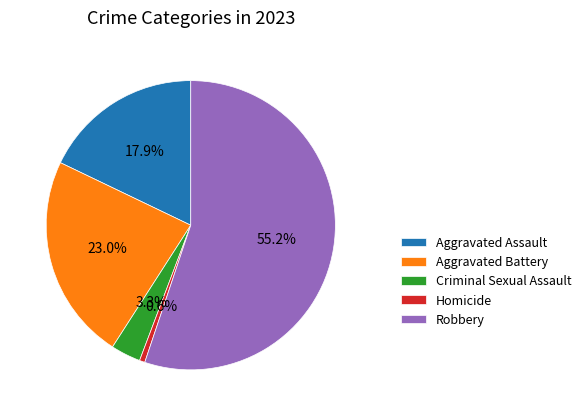

To the nearest percent, what percentage of the pie is Aggravated Assault?

18%